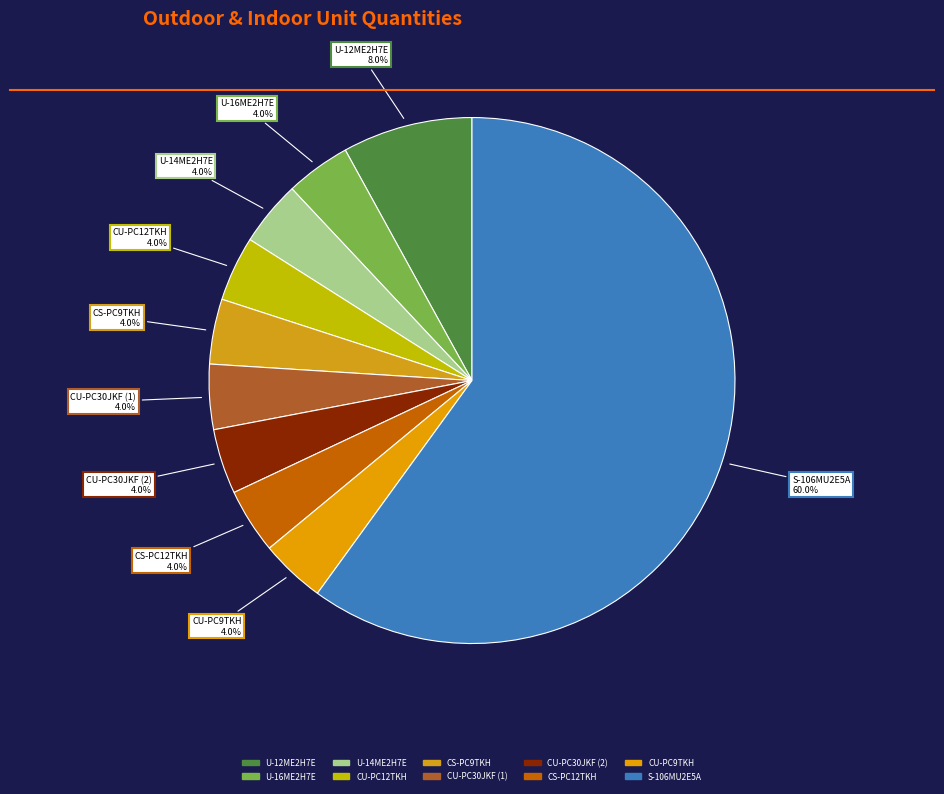

What is the total percentage of U-14ME2H7E and CU-PC12TKH?

8.0%